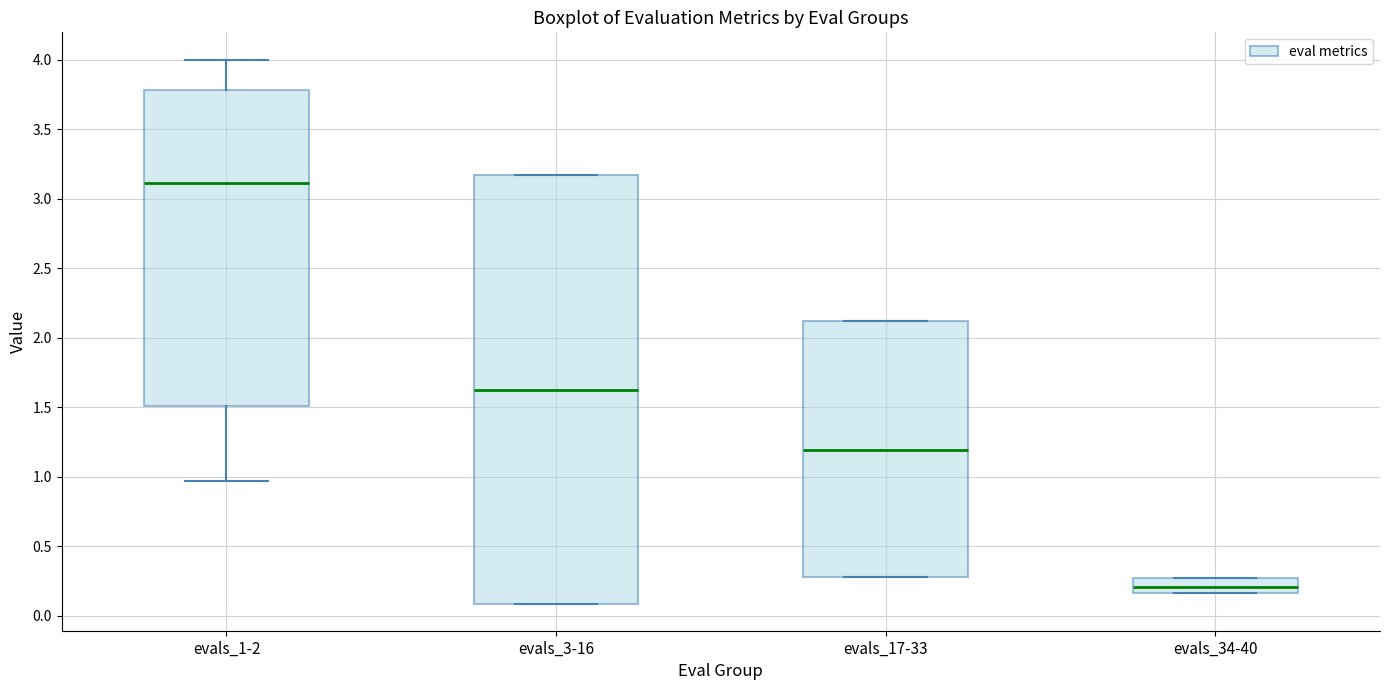

Reading left to right, transcribe this box plot: for each box, give where its median line is, the range the box spans, and where its two whiskers end, as read against the y-axis. The values are not printed on the chart, so give them approximately, as read against the axis.

evals_1-2: median 3.10, box 1.50 to 3.80, whiskers 0.95 to 4.00
evals_3-16: median 1.65, box 0.10 to 3.15, whiskers 0.10 to 3.15
evals_17-33: median 1.20, box 0.30 to 2.10, whiskers 0.30 to 2.10
evals_34-40: median 0.20, box 0.15 to 0.25, whiskers 0.15 to 0.25